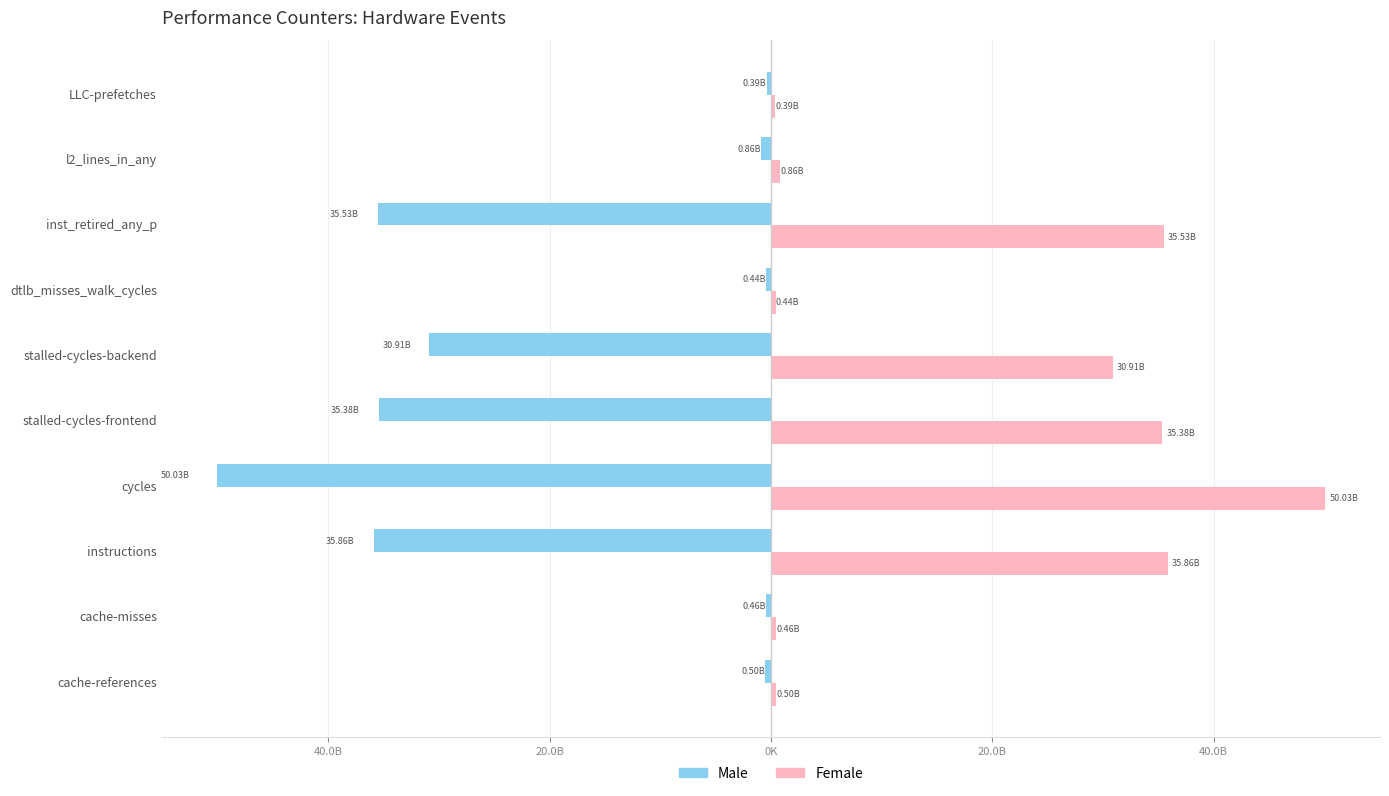

What are all the series names shown in the legend?

Male, Female